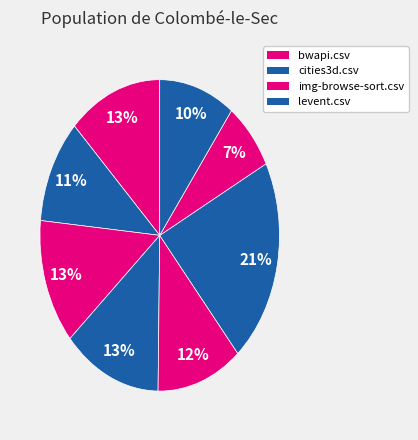

Rank the categories by value from lowest to highest.

somap.csv, xemeiah.csv, cities3d.csv, pnotepad.csv, bwapi.csv, img-browse-sort.csv, levent.csv, selenium.csv